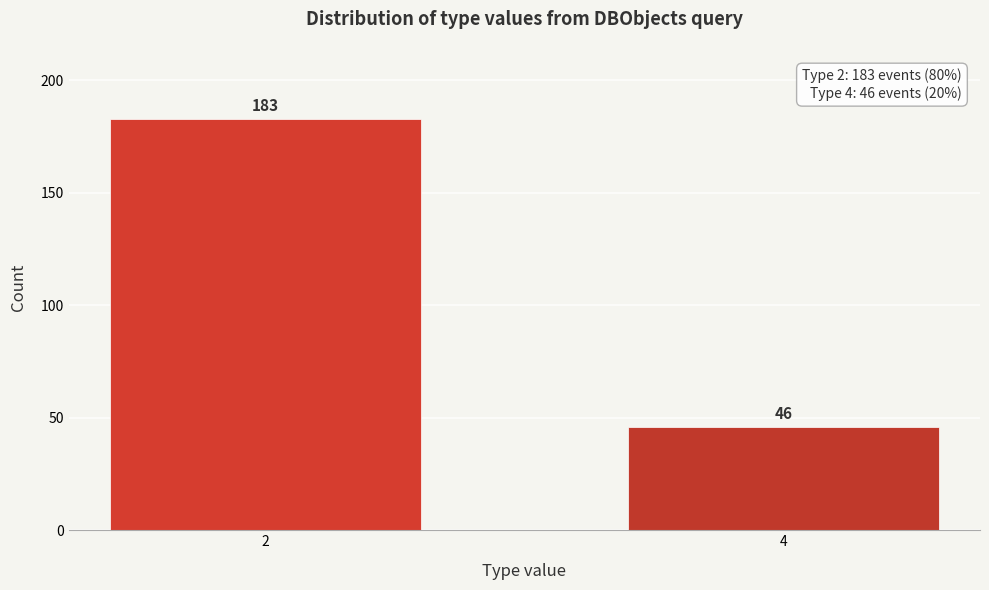

Reading left to right, extract all data points from this chart.

183	46